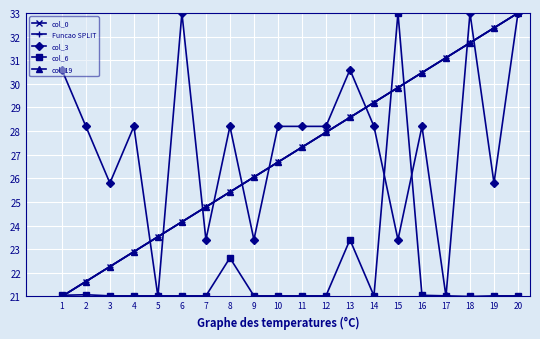

Is this an area chart (filled region under the line)?

No